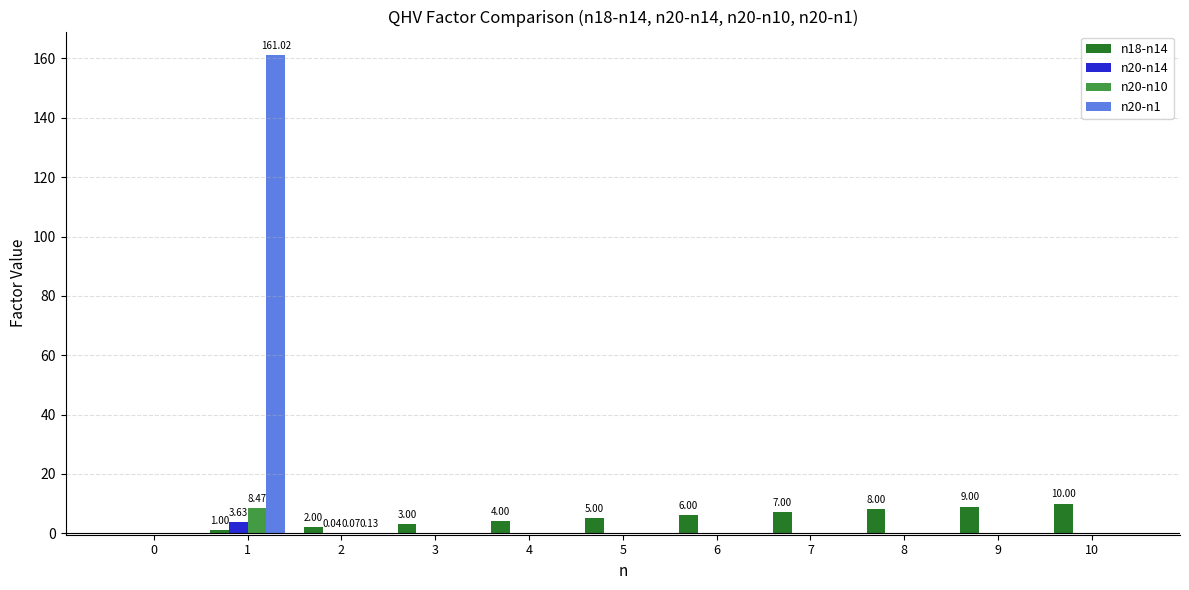

At how many categories does at least one series exceed 5?

6